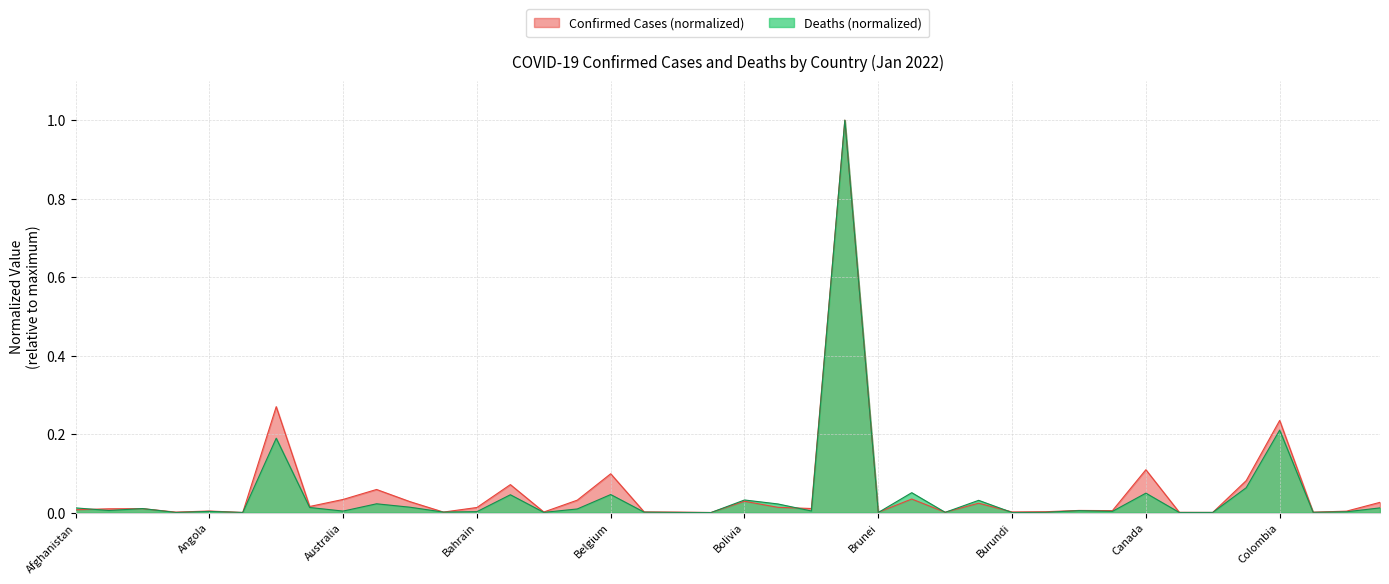

What are all the series names shown in the legend?

Confirmed Cases (normalized), Deaths (normalized)